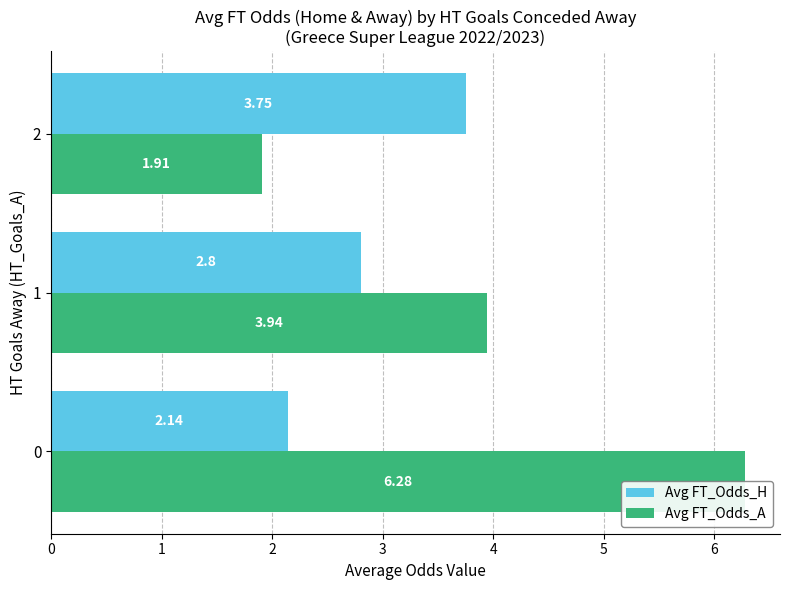

Reading left to right, extract all data points from this chart.

Avg FT_Odds_H: 0=2.1	1=2.8	2=3.8
Avg FT_Odds_A: 0=6.3	1=3.9	2=1.9